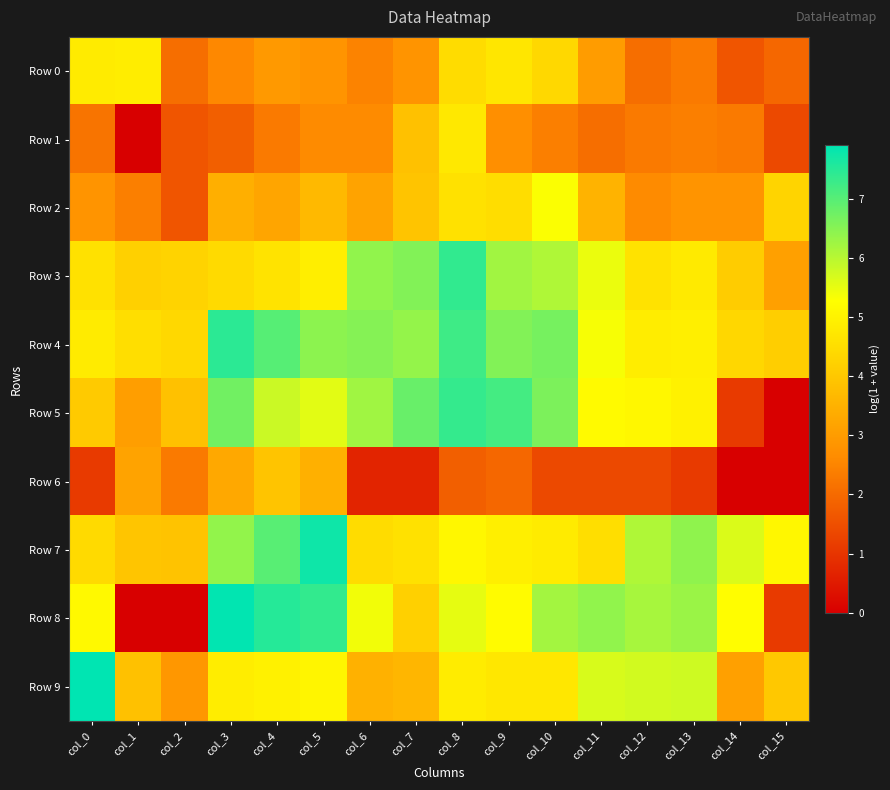

Between col_2 and col_3, which series saw the biggest shift?

Row 8